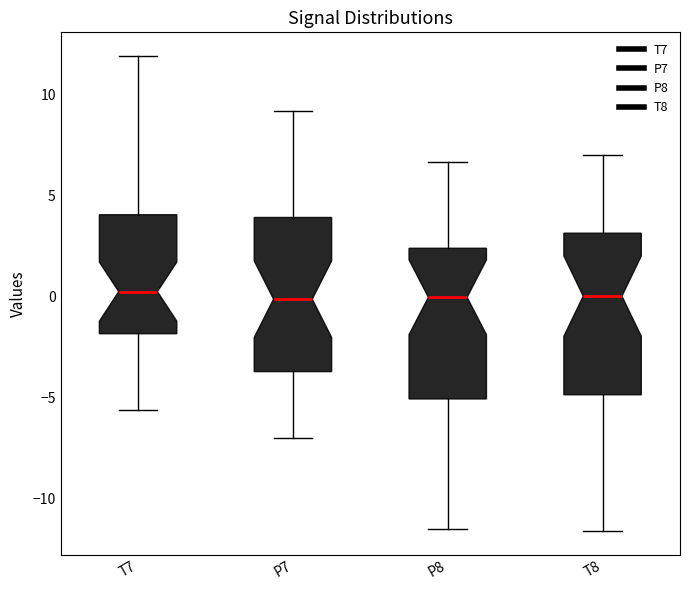

Reading left to right, read every box against the y-axis: the position of its median line, the range the box covers, and the ends of its whiskers. The values are not printed on the chart, so give them approximately, as read against the axis.

T7: median 0.0, box -2.0 to 4.0, whiskers -5.5 to 12.0
P7: median 0.0, box -3.5 to 4.0, whiskers -7.0 to 9.0
P8: median 0.0, box -5.0 to 2.5, whiskers -11.5 to 6.5
T8: median 0.0, box -5.0 to 3.0, whiskers -11.5 to 7.0